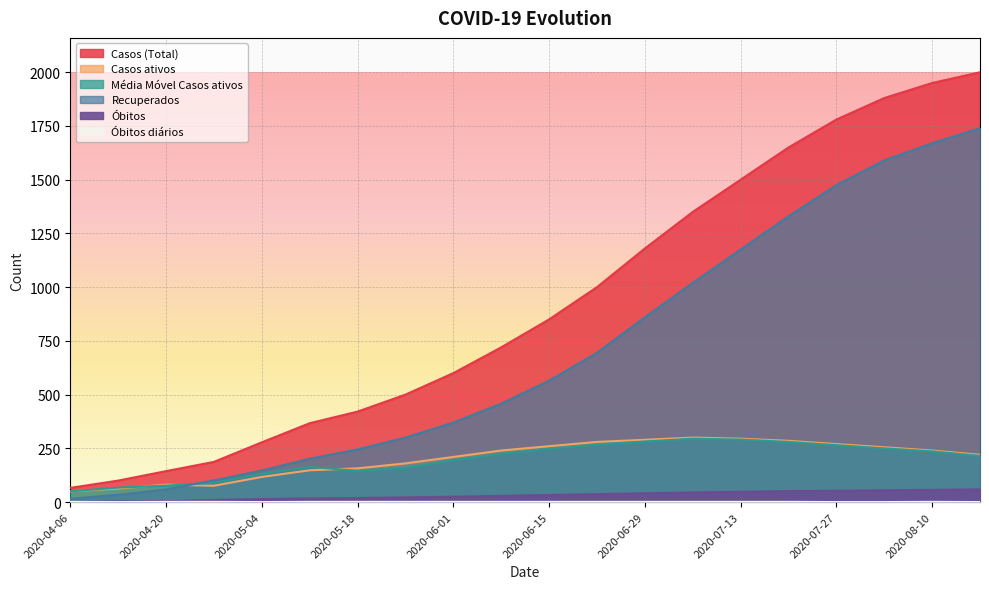

What is the average value of the Casos (Total) series?

926.1